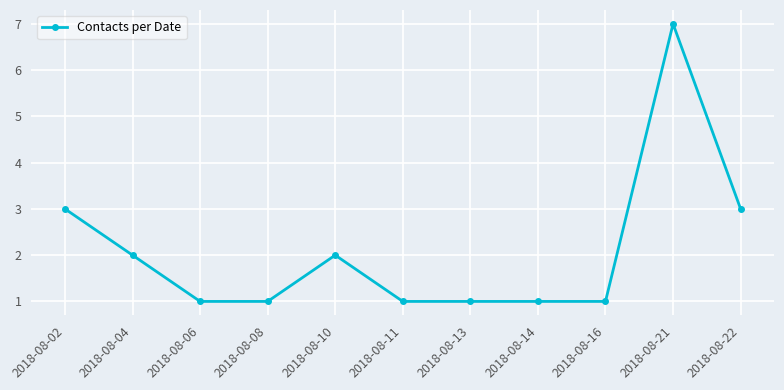

How many lines are shown in the chart?

1